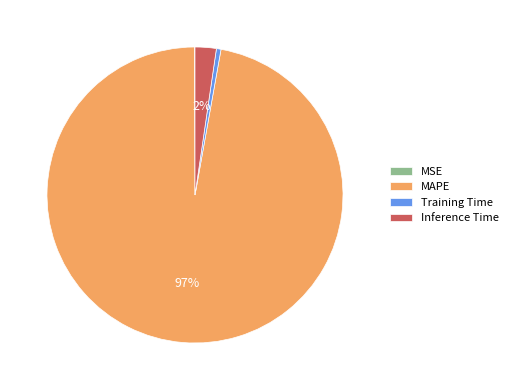

Do Training Time and Inference Time together represent more than half of the pie?

No